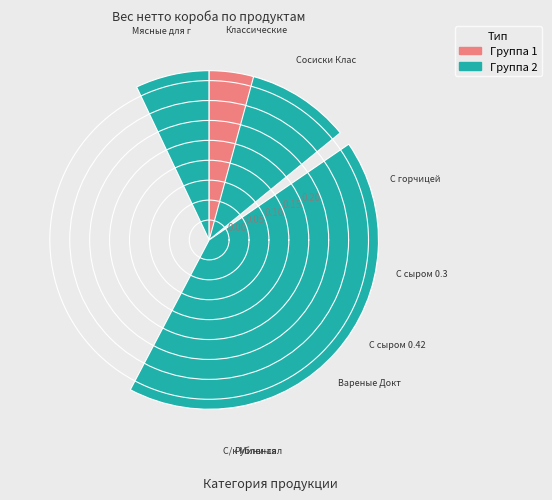

What is the change in value from Сосиски to Сырокопченые колбасы?

-120